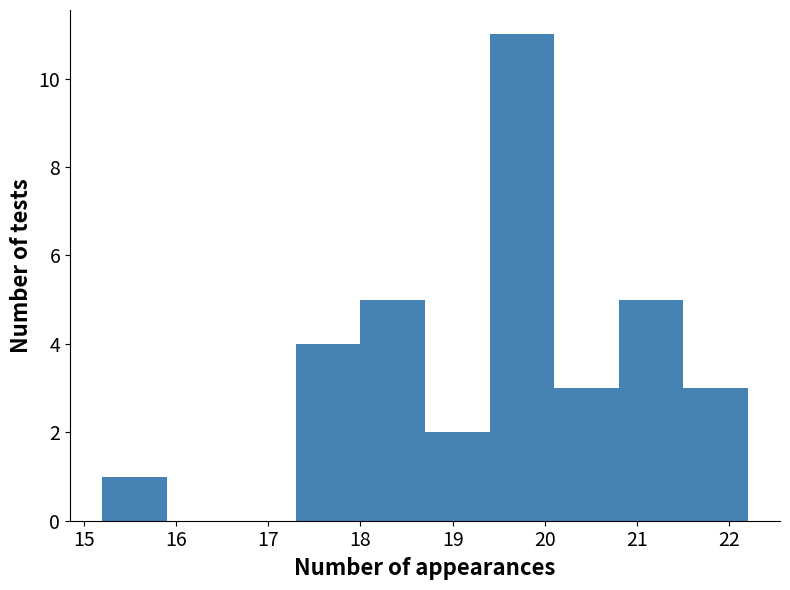

Over which range of the x-axis is the bar tallest?

19.4 to 20.1